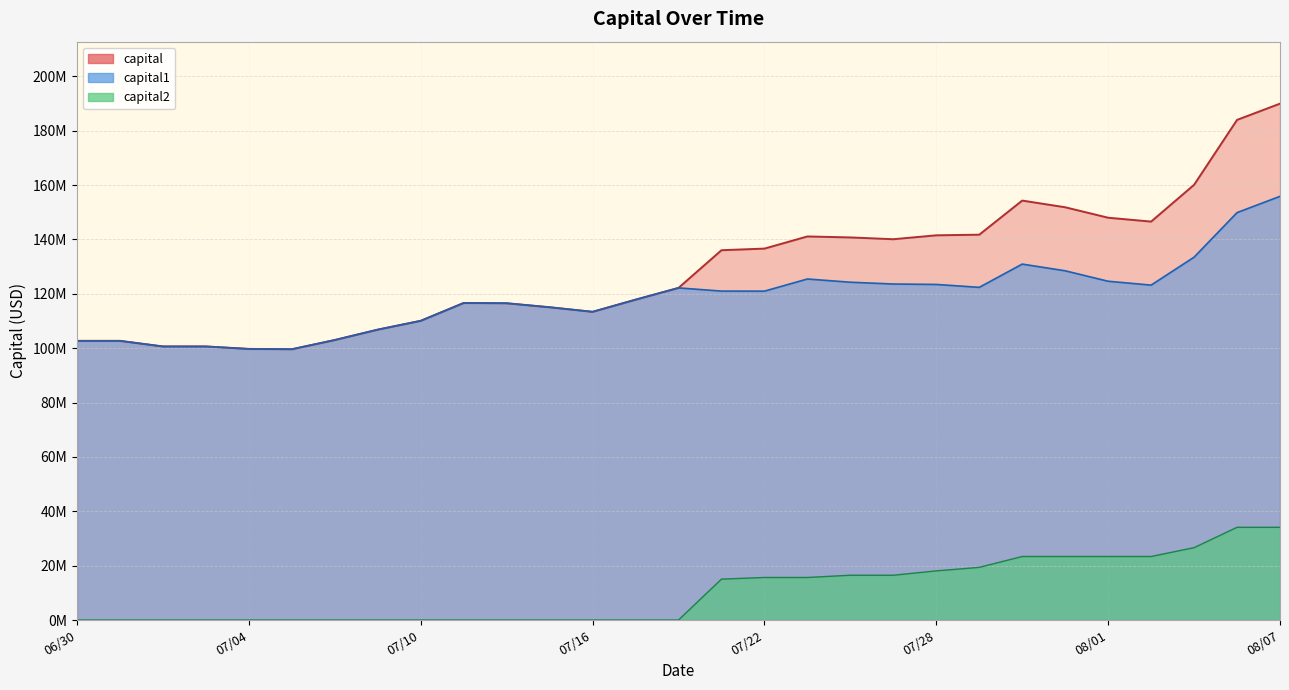

Is it true that capital1 equals 60985255 at 20250715?

False